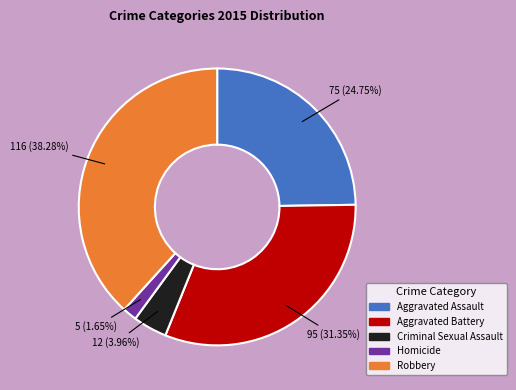

How many slices are in this pie chart?

5